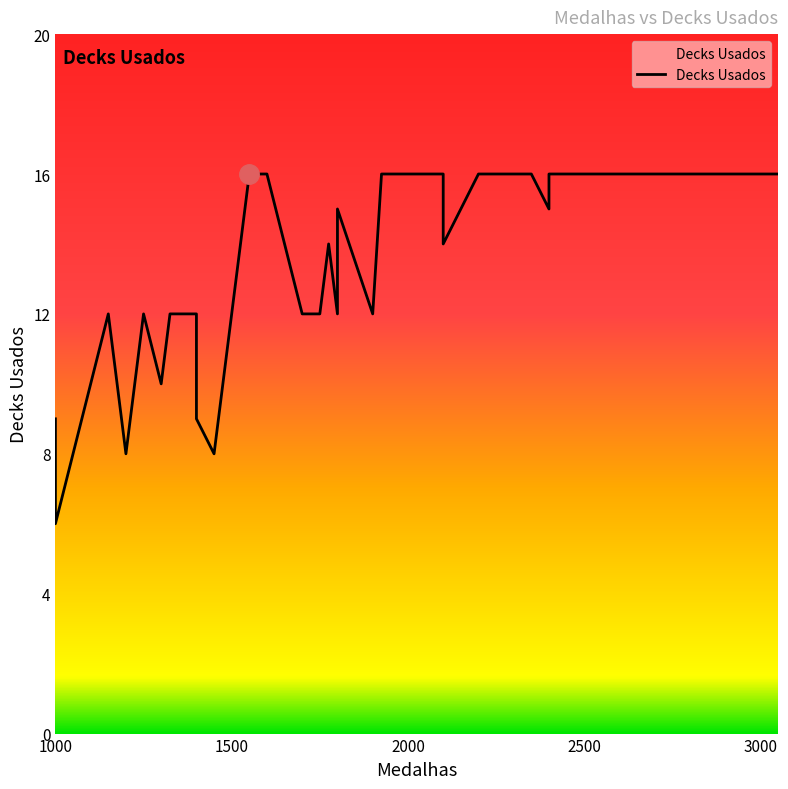

How many interior local peaks (higher than both neighbors) does the data have?

4